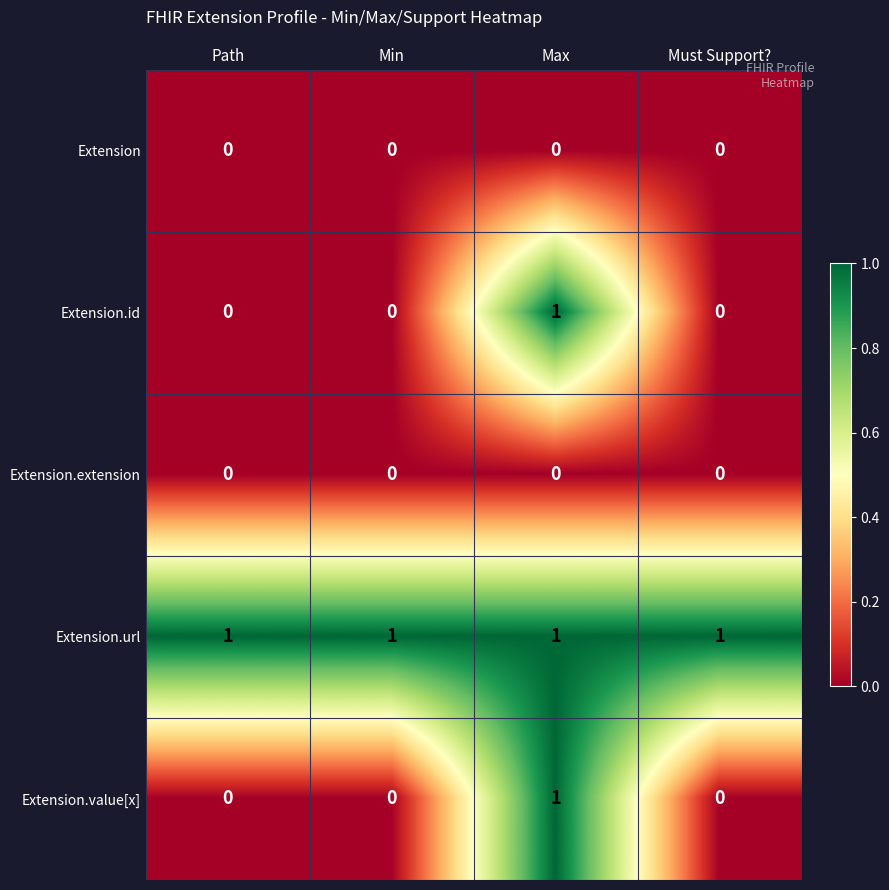

Reading left to right, transcribe all the data shown in this chart.

Extension: Path=0	Min=0	Max=0	Must Support?=0
Extension.id: Path=0	Min=0	Max=1	Must Support?=0
Extension.extension: Path=0	Min=0	Max=0	Must Support?=0
Extension.url: Path=1	Min=1	Max=1	Must Support?=1
Extension.value[x]: Path=0	Min=0	Max=1	Must Support?=0